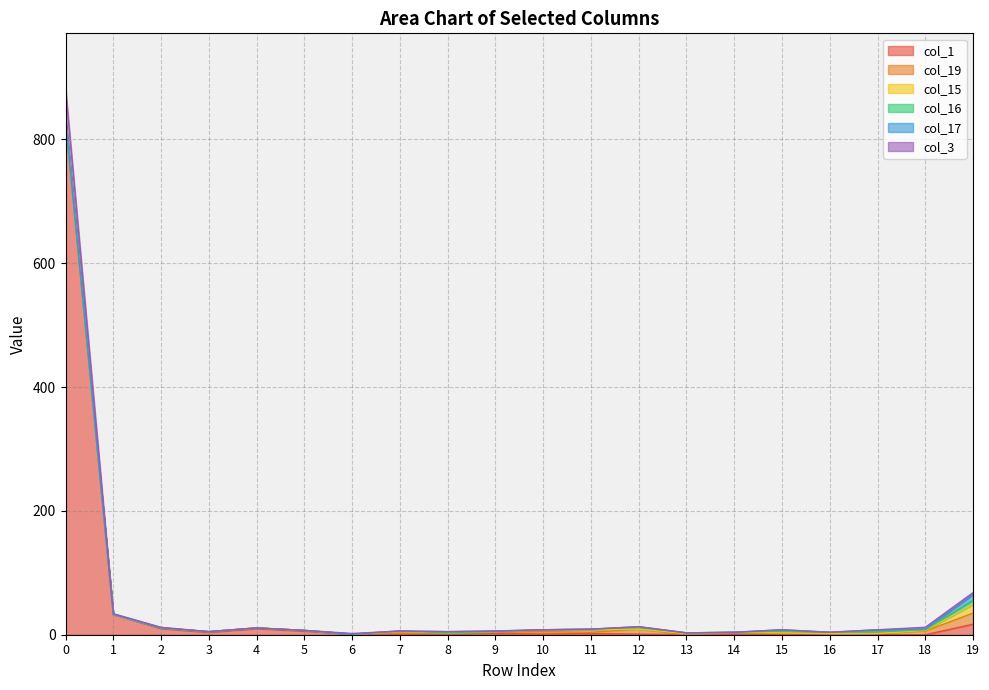

Is it true that col_16 equals -5 at 2?

False